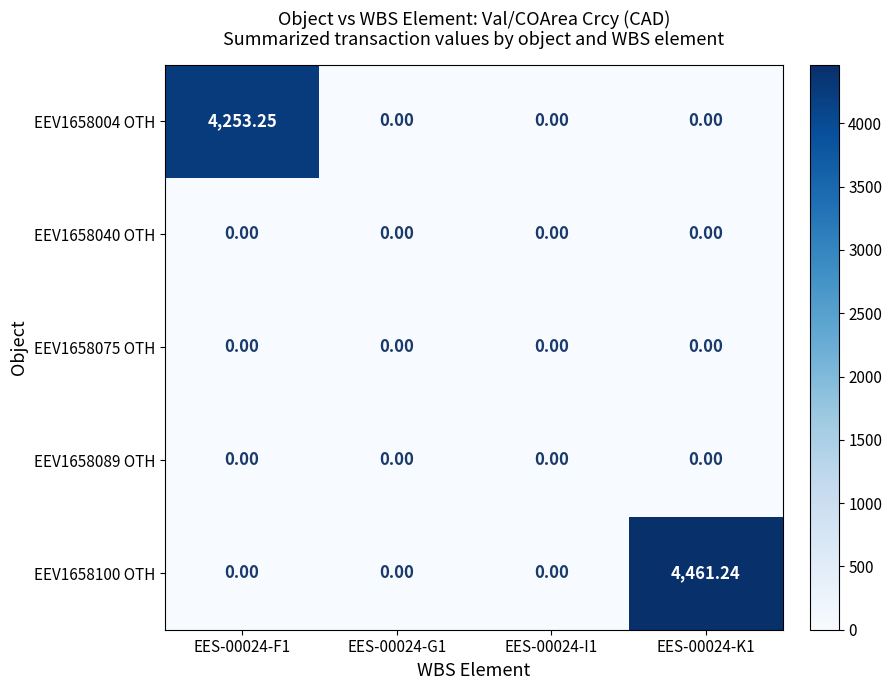

Which series has the widest spread of values?

EEV1658100 OTH